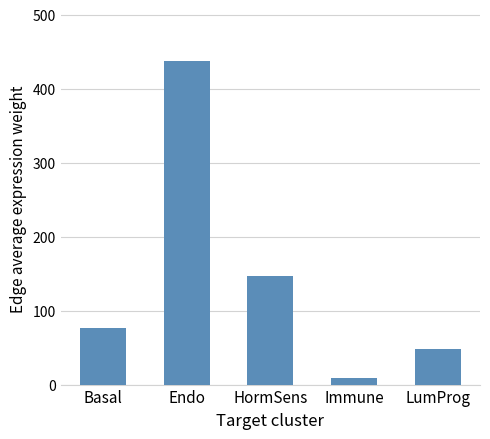

What is the maximum value shown in the chart?

437.0